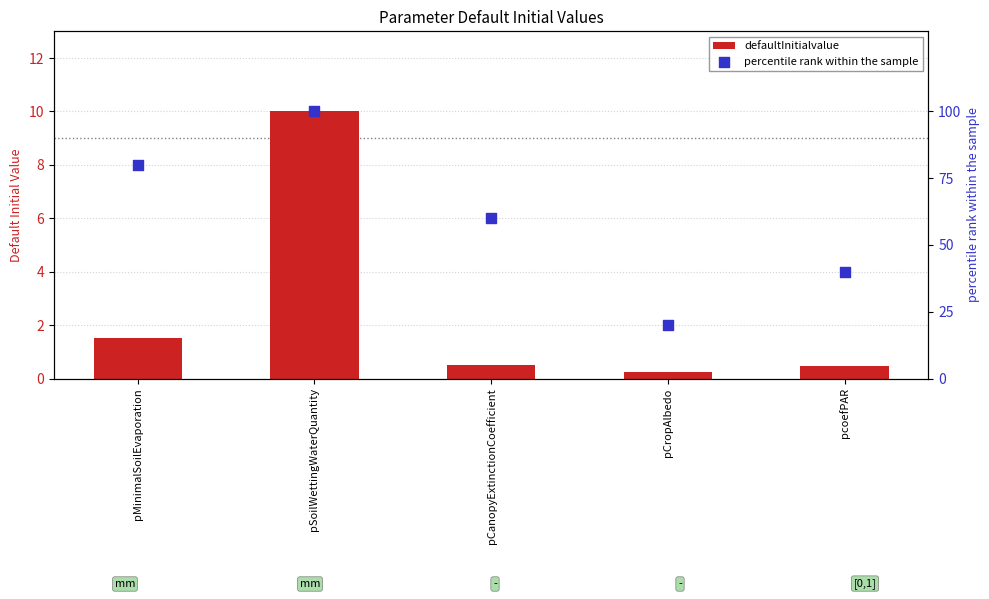

Is the value of percentile rank within the sample at pCropAlbedo greater than the value of defaultInitialvalue at pMinimalSoilEvaporation?

Yes